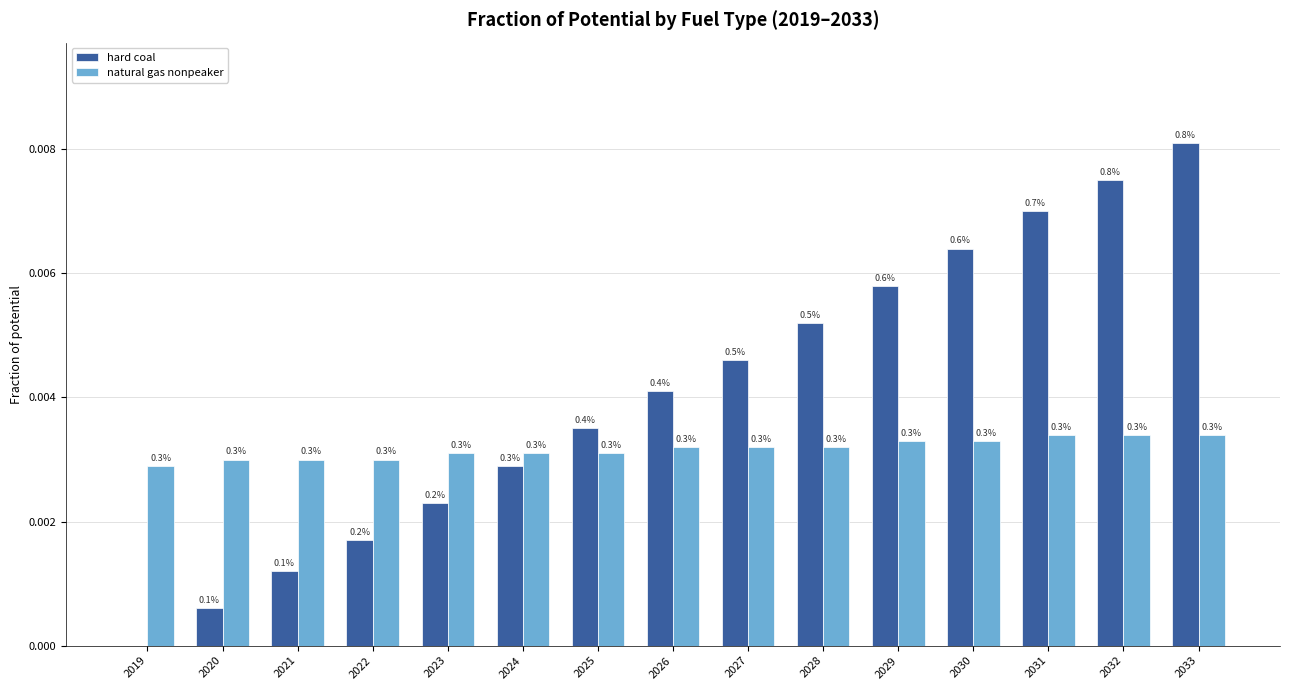

List the labels in order of hard coal value, smallest first.

2019, 2020, 2021, 2022, 2023, 2024, 2025, 2026, 2027, 2028, 2029, 2030, 2031, 2032, 2033